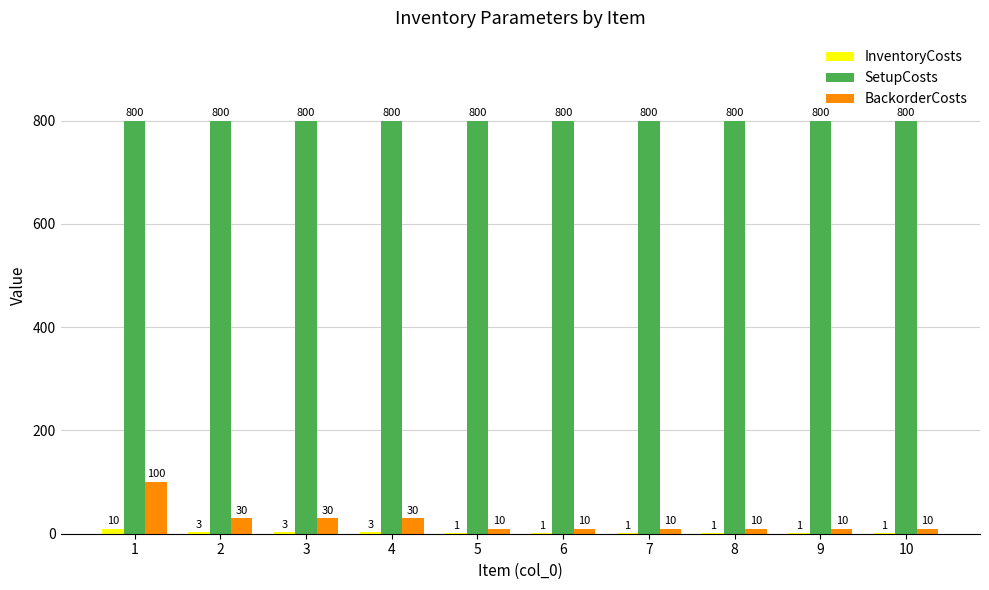

How many InventoryCosts values are between 1 and 3?

9